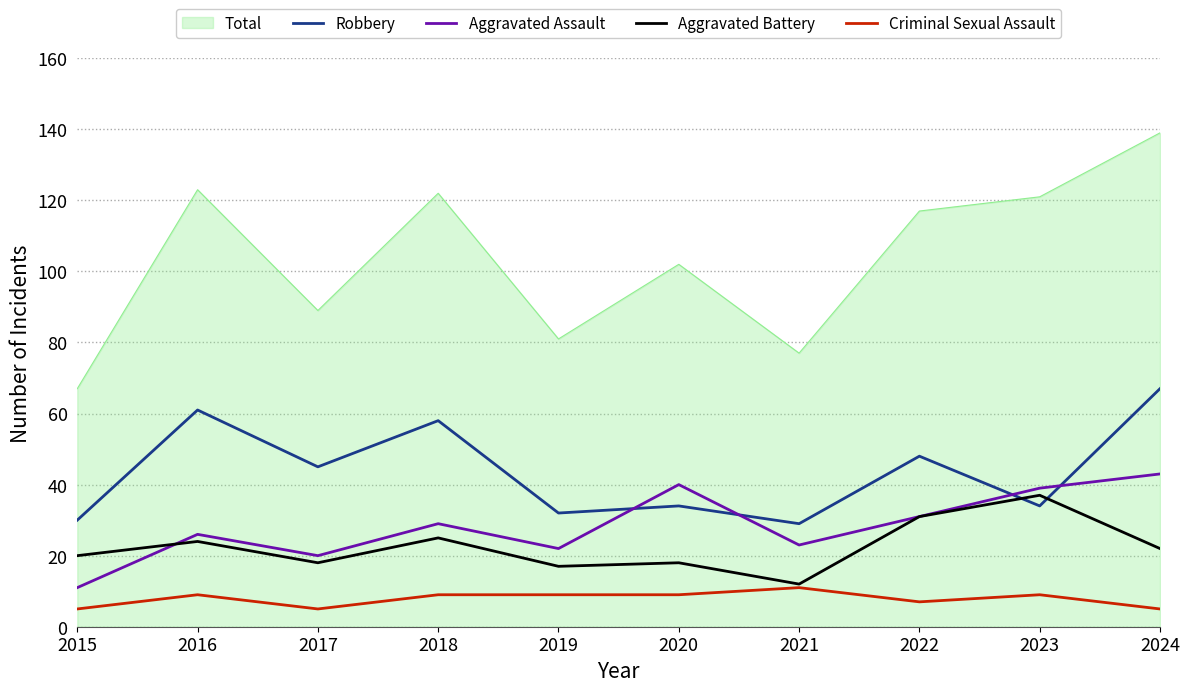

At which category is the sum across all series the highest?

2024